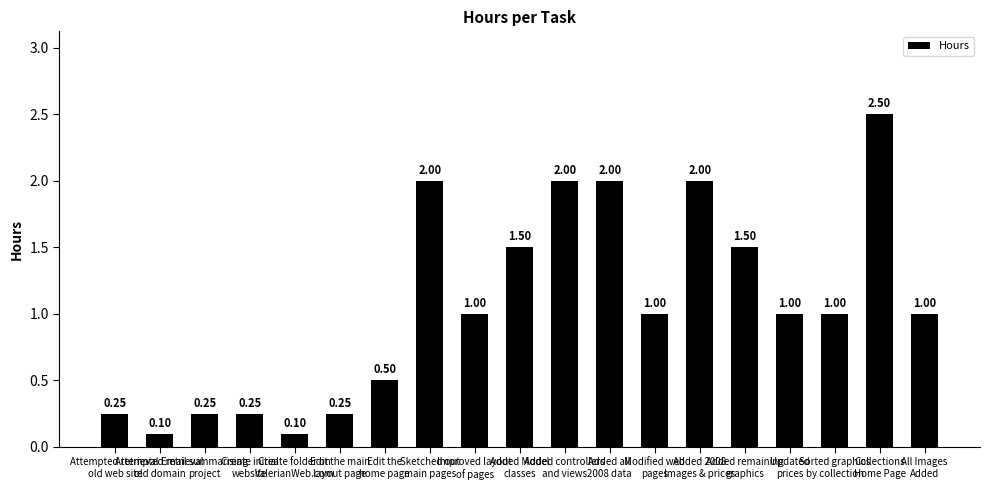

What is the value of the 18th bar from the left?

2.5